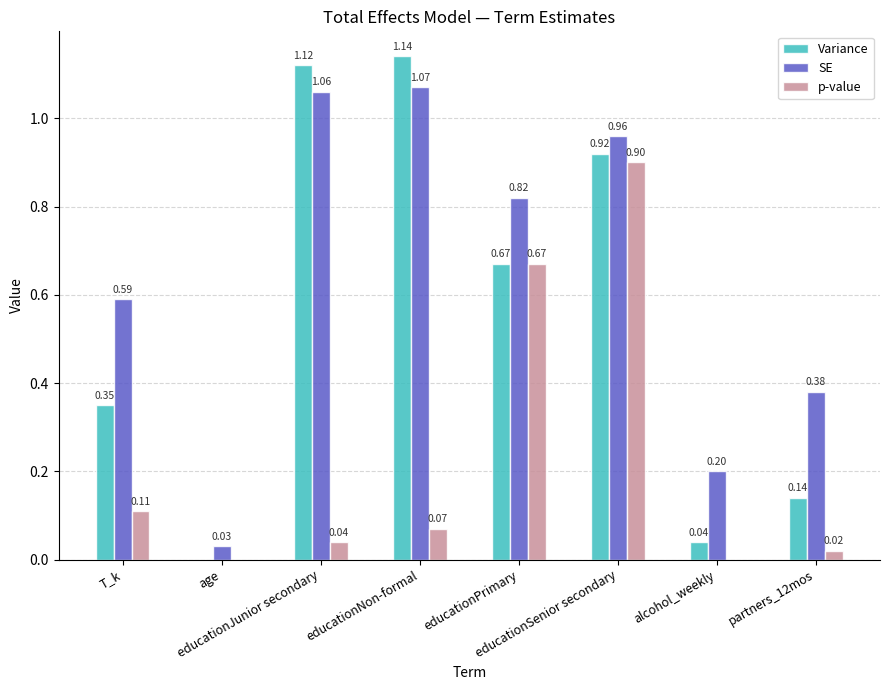

How many distinct data groups are displayed?

3